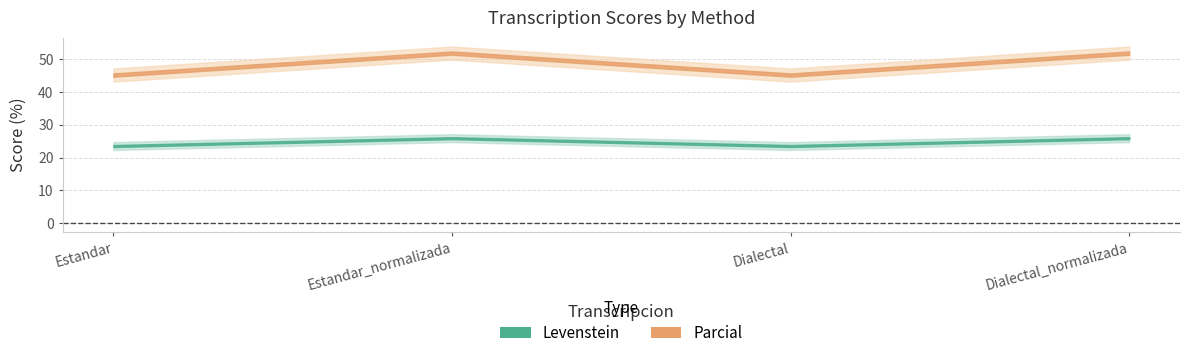

How many interior local peaks does the Parcial series have?

1